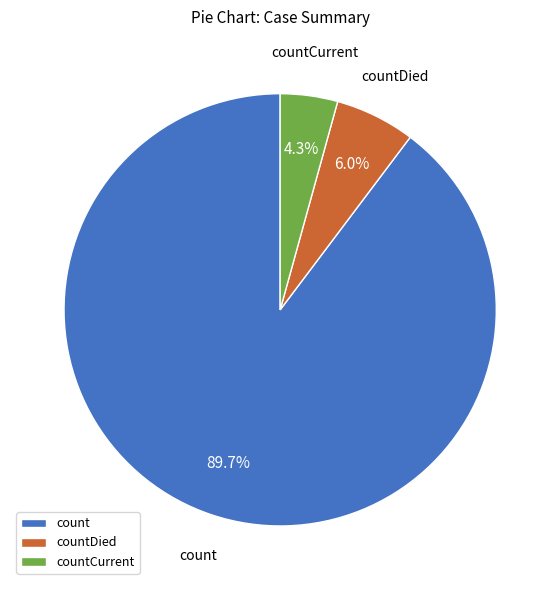

What is the smallest slice in the pie chart?

countCurrent